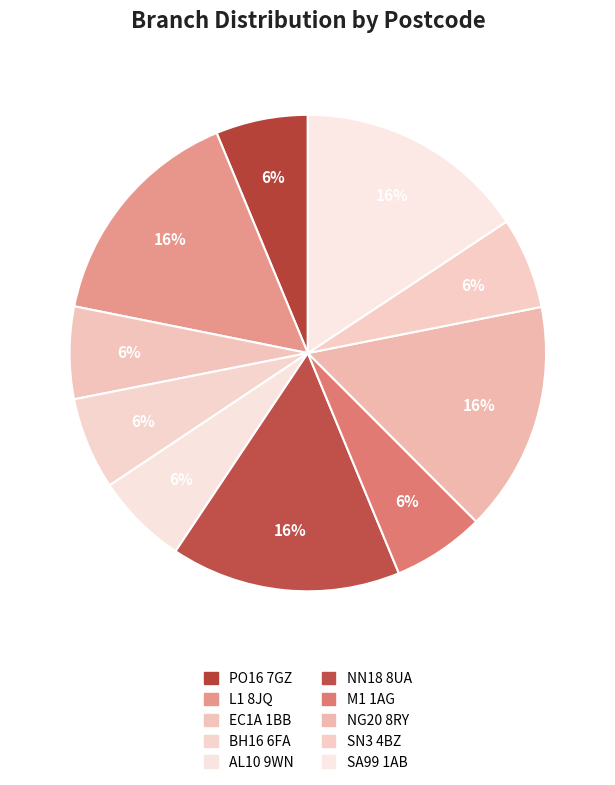

Which slice is the largest?

SA99 1AB